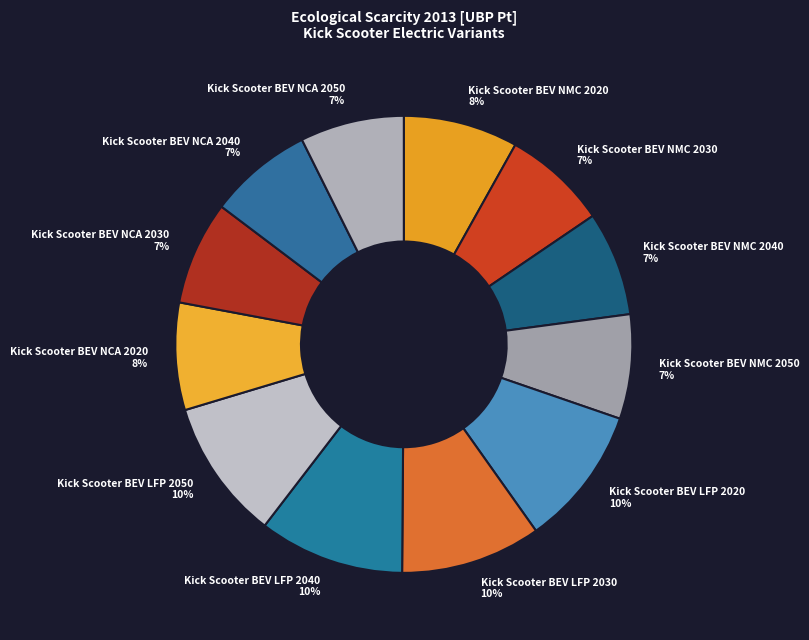

To the nearest percent, what is the difference between the largest and smallest slice percentages?

3%